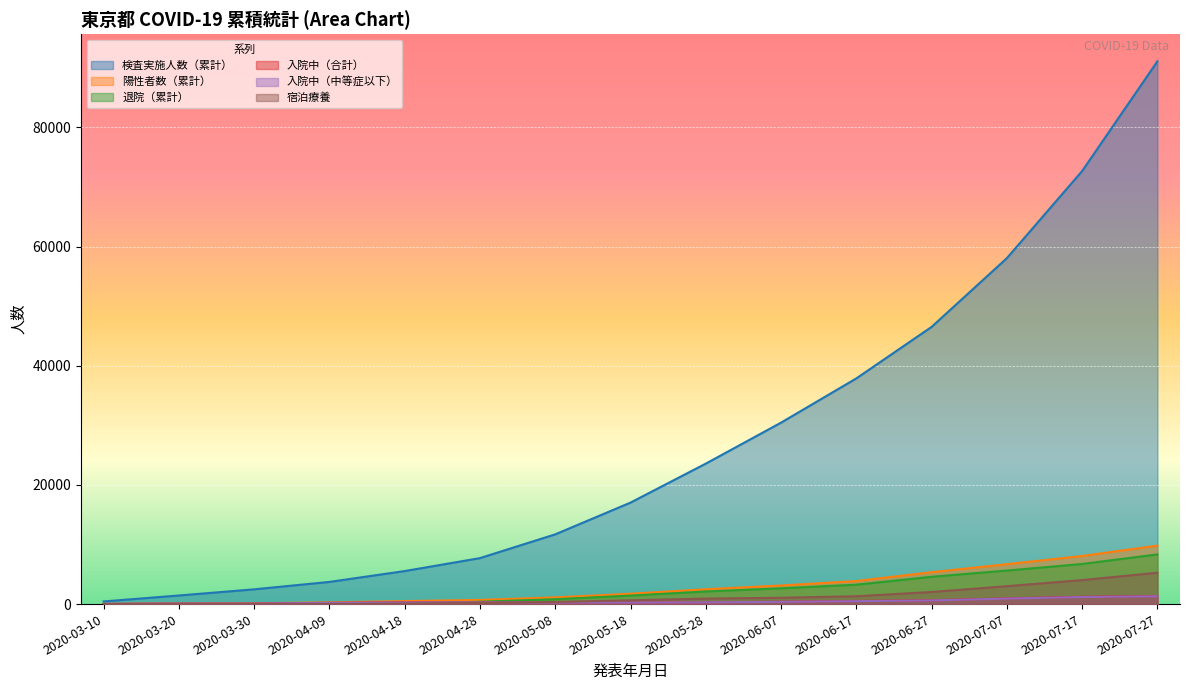

True or false: 入院中（中等症以下） and 検査実施人数（累計） intersect in this chart.

False